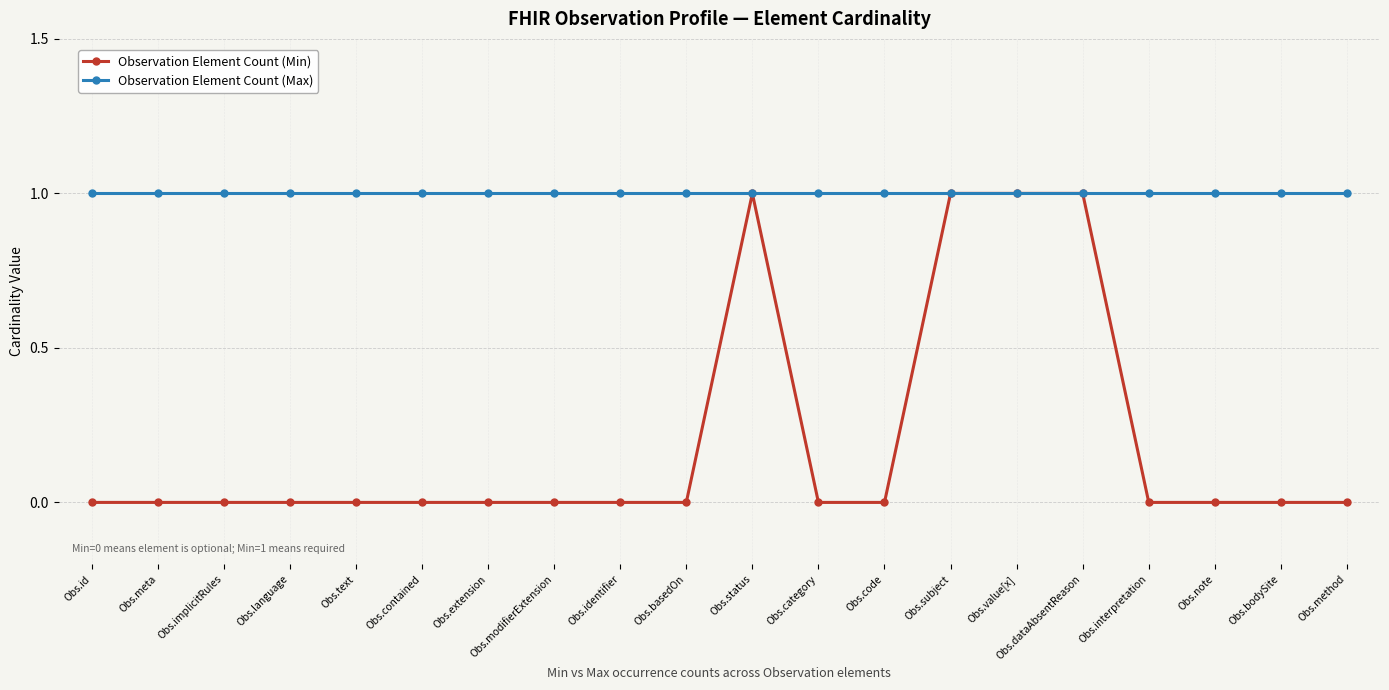

Count the number of data series in this chart.

2